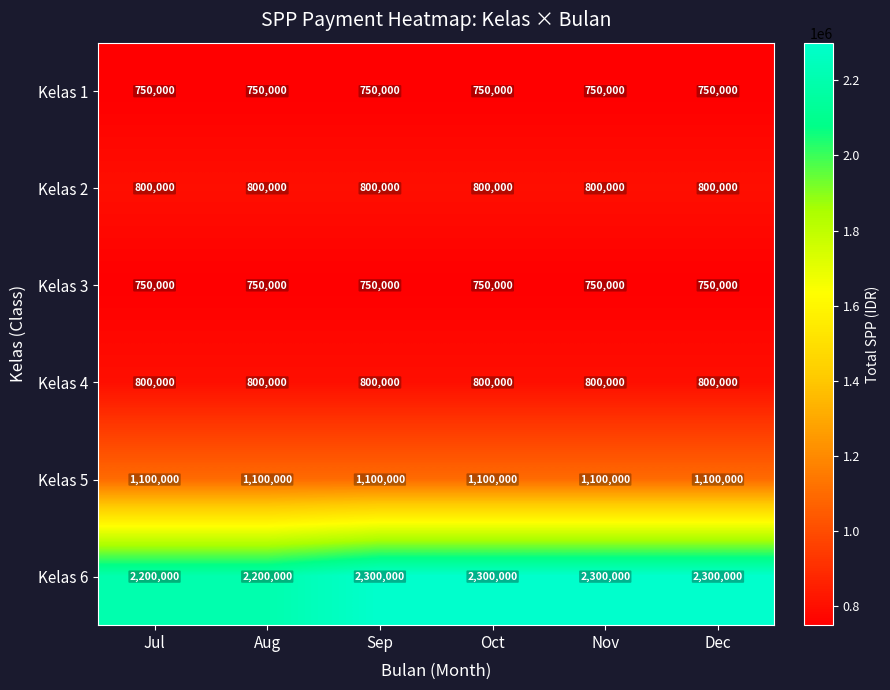

What is the minimum value for Kelas 1?

750000